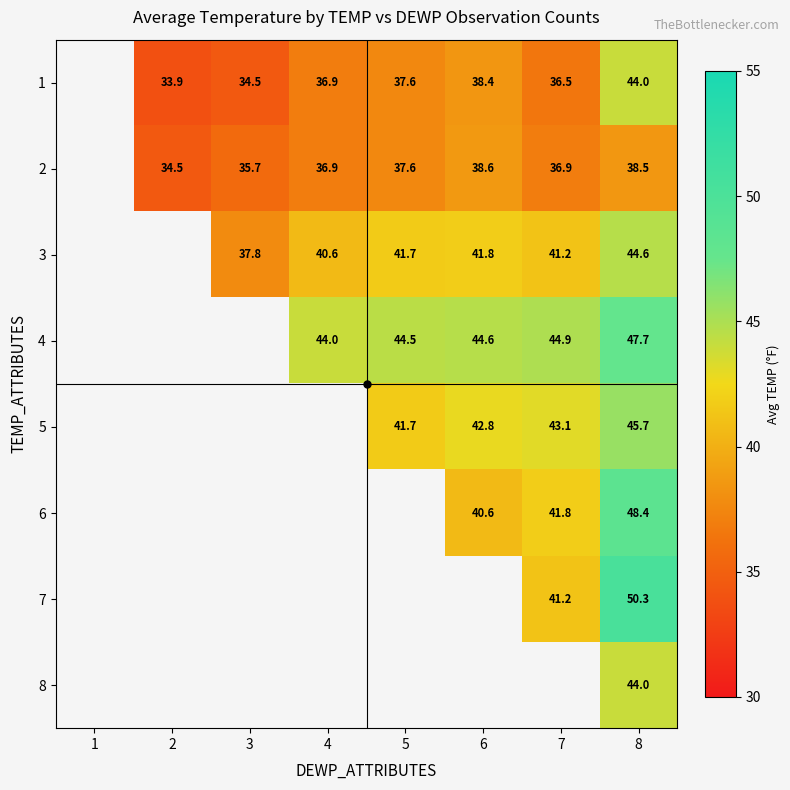

The value of 2 at 2 is 34.5. True or false?

True